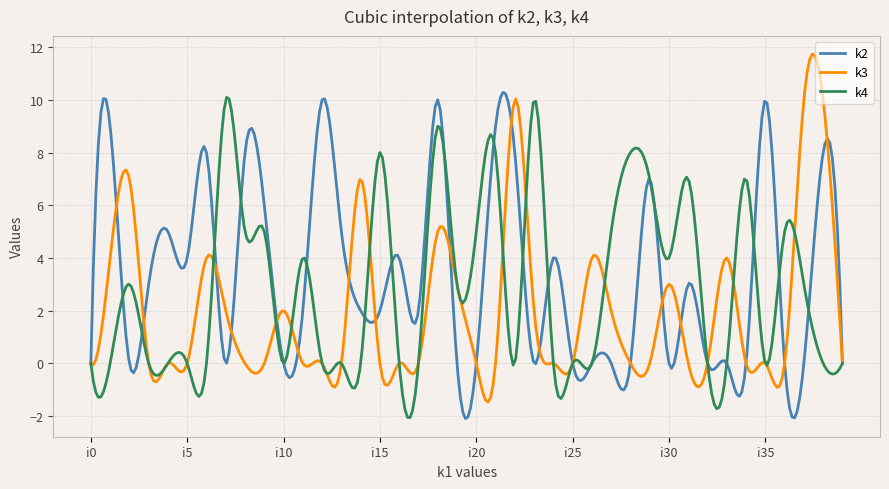

List the series in order of their overall mean, highest first.

k2, k4, k3